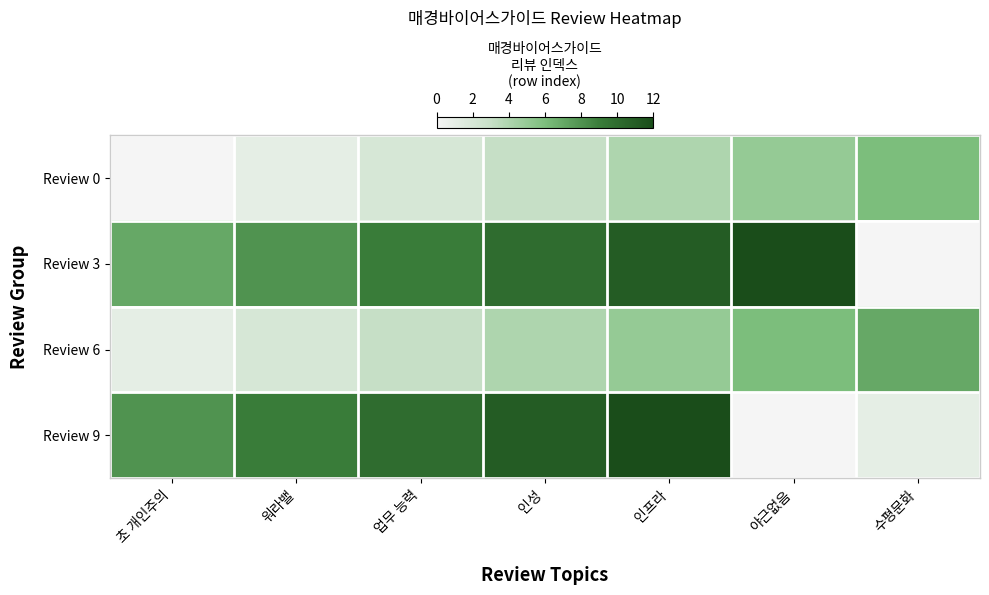

Reading left to right, transcribe all the data shown in this chart.

Review 0: 초 개인주의=0	워라밸=1	업무 능력=2	인성=3	인프라=4	야근없음=5	수평문화=6
Review 3: 초 개인주의=7	워라밸=8	업무 능력=9	인성=10	인프라=11	야근없음=12	수평문화=0
Review 6: 초 개인주의=1	워라밸=2	업무 능력=3	인성=4	인프라=5	야근없음=6	수평문화=7
Review 9: 초 개인주의=8	워라밸=9	업무 능력=10	인성=11	인프라=12	야근없음=0	수평문화=1